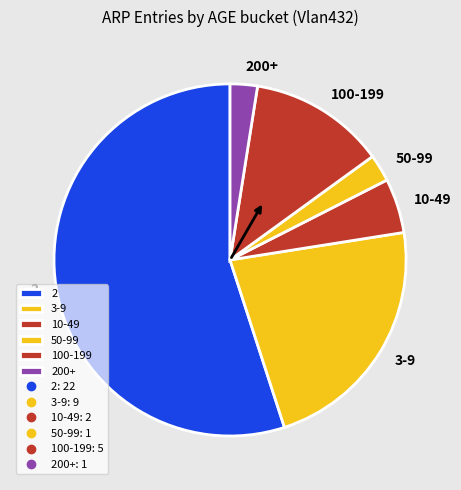

Is the sum of 3-9 and 10-49 greater than half?

No